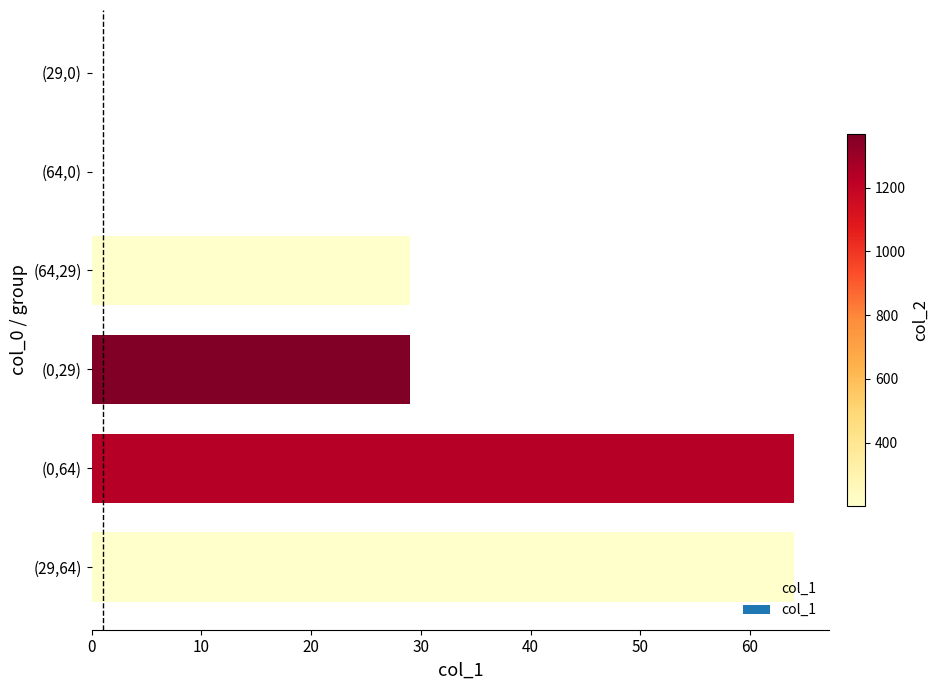

Reading bottom to top, list all the values displayed in this chart.

(29,64)=64	(0,64)=64	(0,29)=29	(64,29)=29	(64,0)=0	(29,0)=0